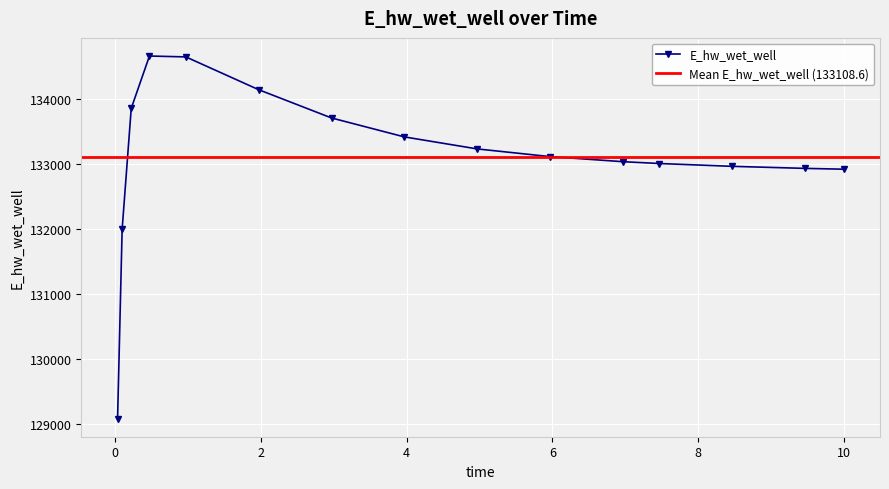

Reading left to right, extract all data points from this chart.

0.03125=129080.1	0.09375=131988.6	0.21875=133850.1	0.46875=134654.5	0.96875=134640.8	1.96875=134136.4	2.96875=133702.0	3.96875=133410.9	4.96875=133226.2	5.96875=133108.0	6.96875=133029.9	7.46875=133001.8	8.46875=132958.4	9.46875=132927.1	10.0=132914.3